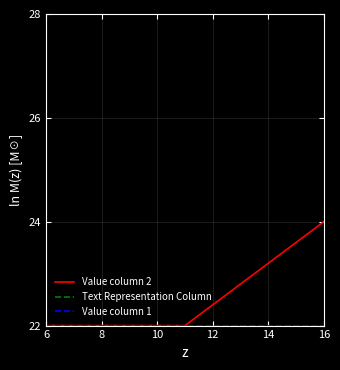

Is this an area chart (filled region under the line)?

No